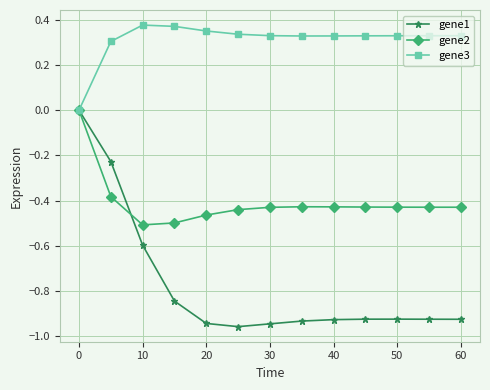

Which series has the largest total across all categories?

gene3